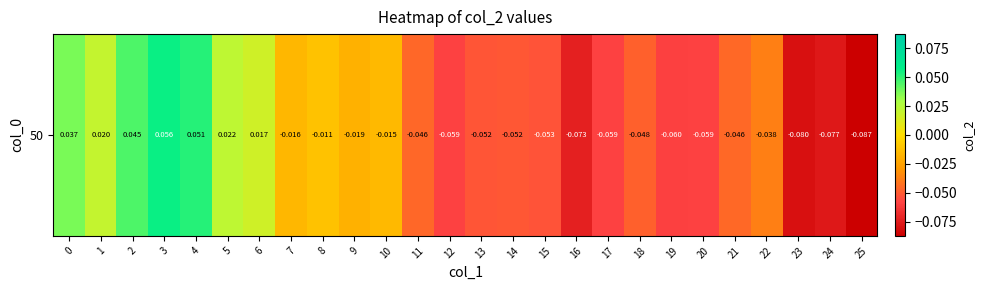

What is the approximate value at 24?

-0.1